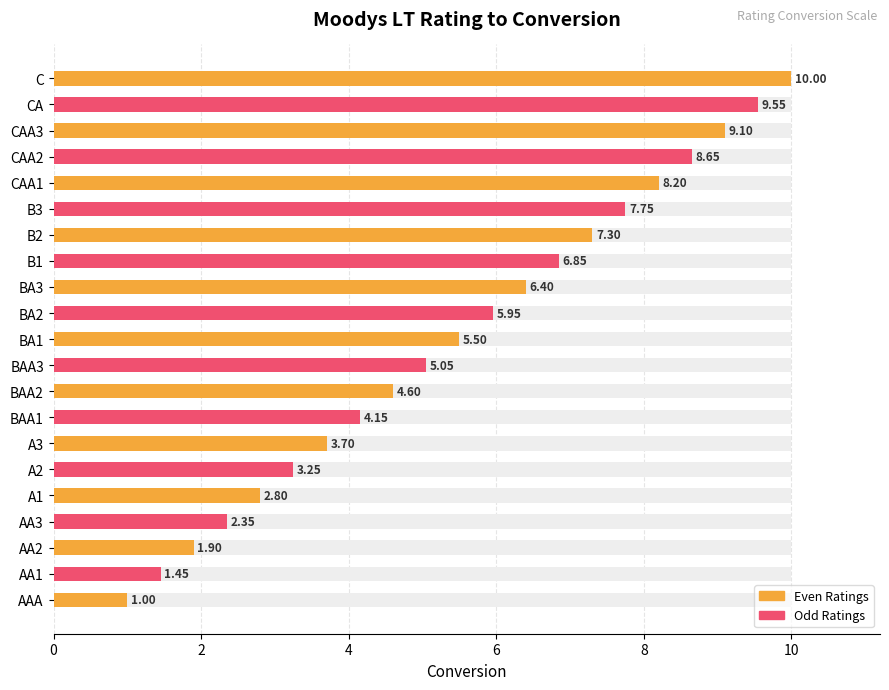

Between CAA1 and CAA2, which is larger?

CAA2